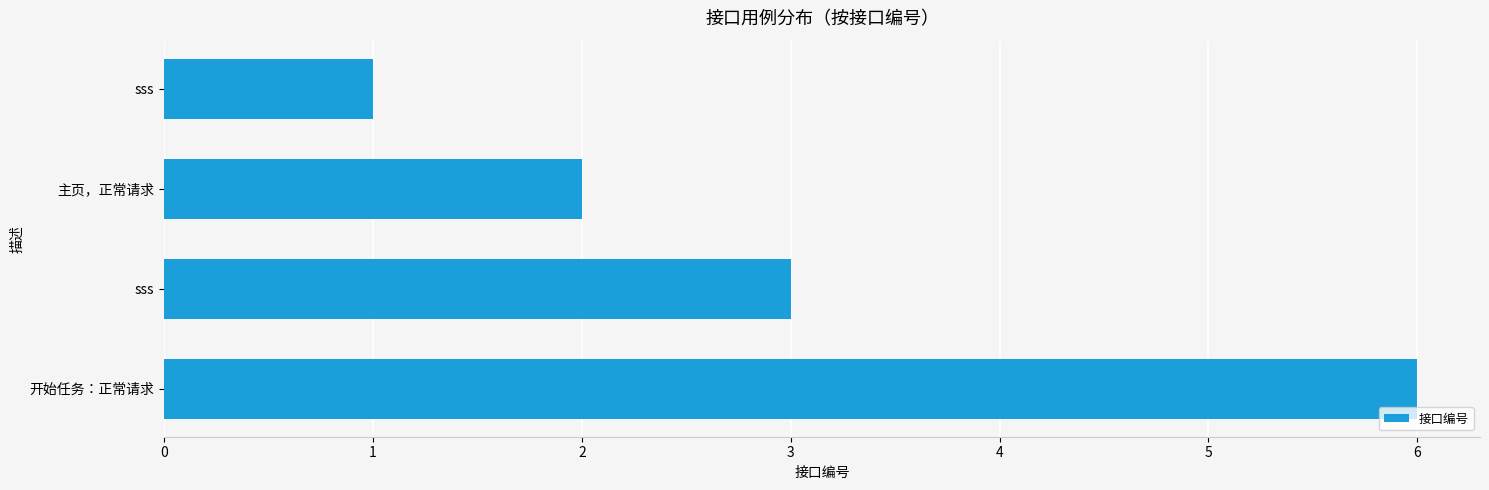

What is the sum of all values?

12